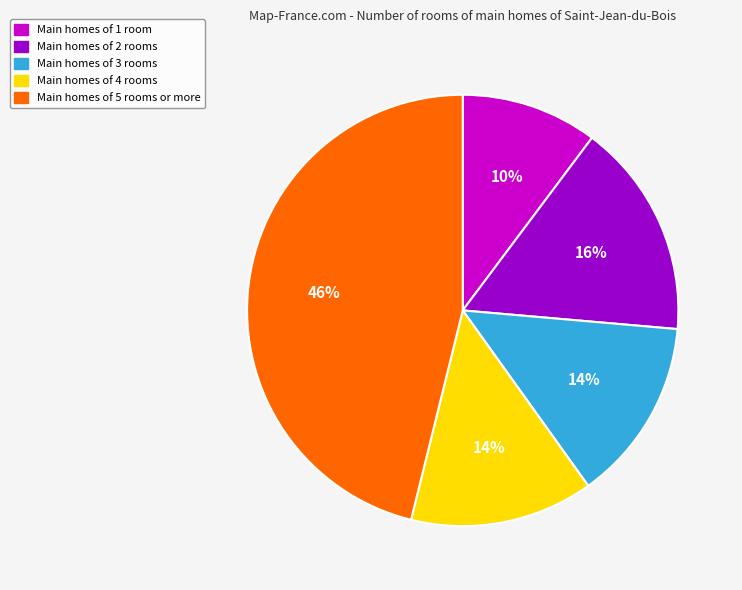

How many segments does this pie chart have?

5